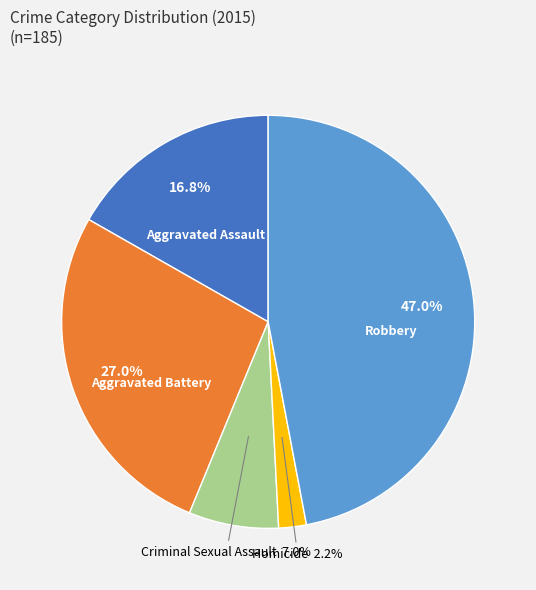

Is there any slice that represents more than half of the pie?

No